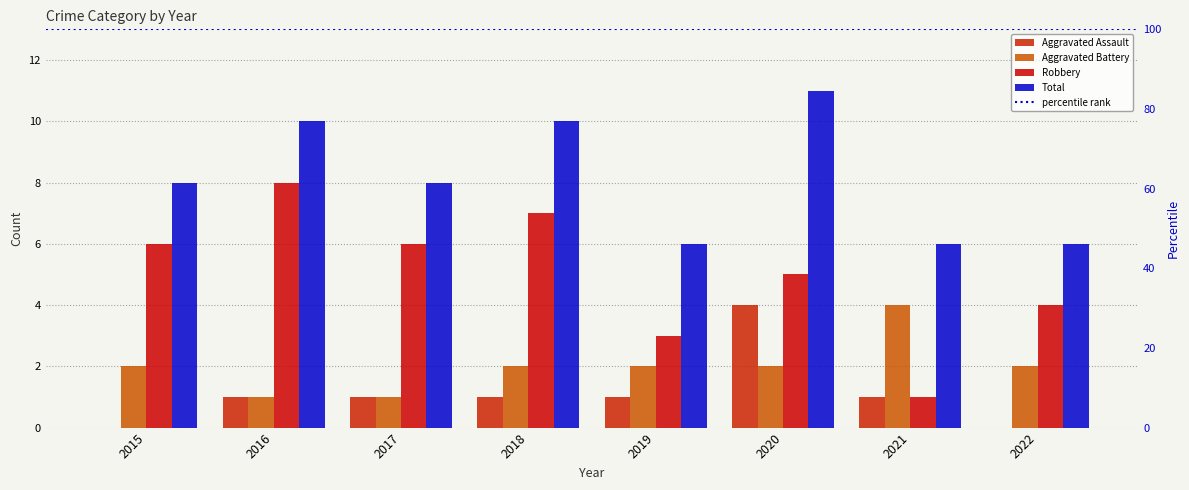

Rank the series by their maximum value, from lowest to highest.

Aggravated Assault, Aggravated Battery, Robbery, Total